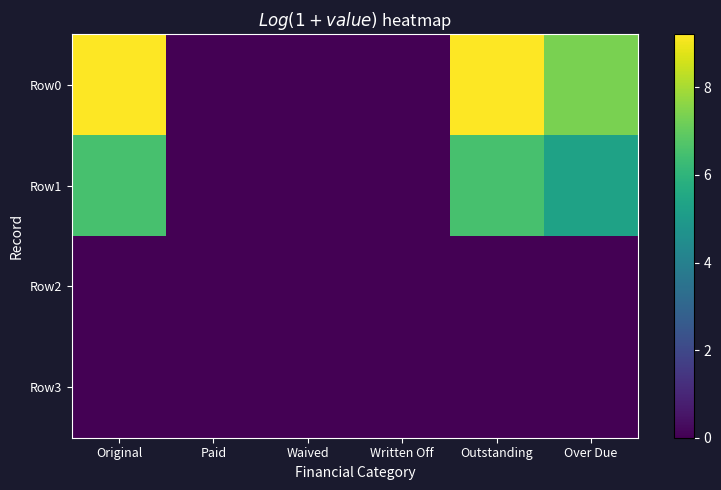

Which series has the largest total across all categories?

Row0